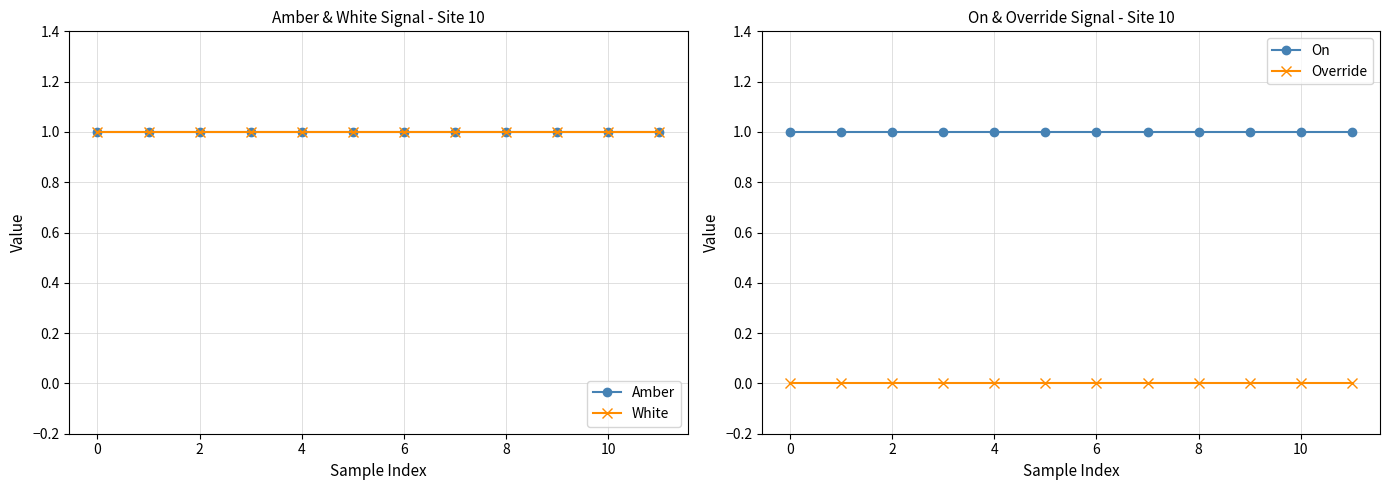

Is it true that On equals 1 at 0?

True